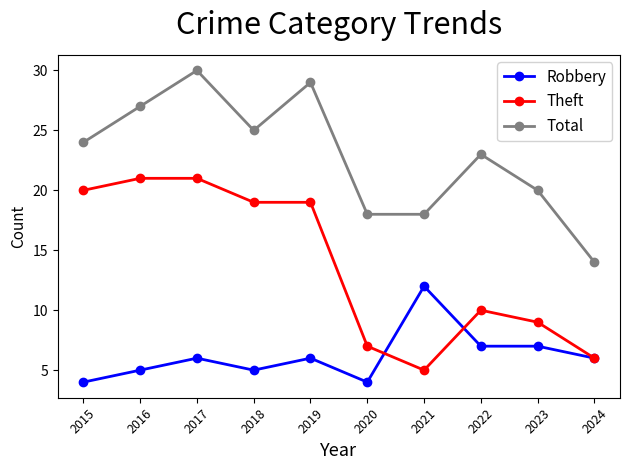

True or false: Robbery and Total cross at least once.

False